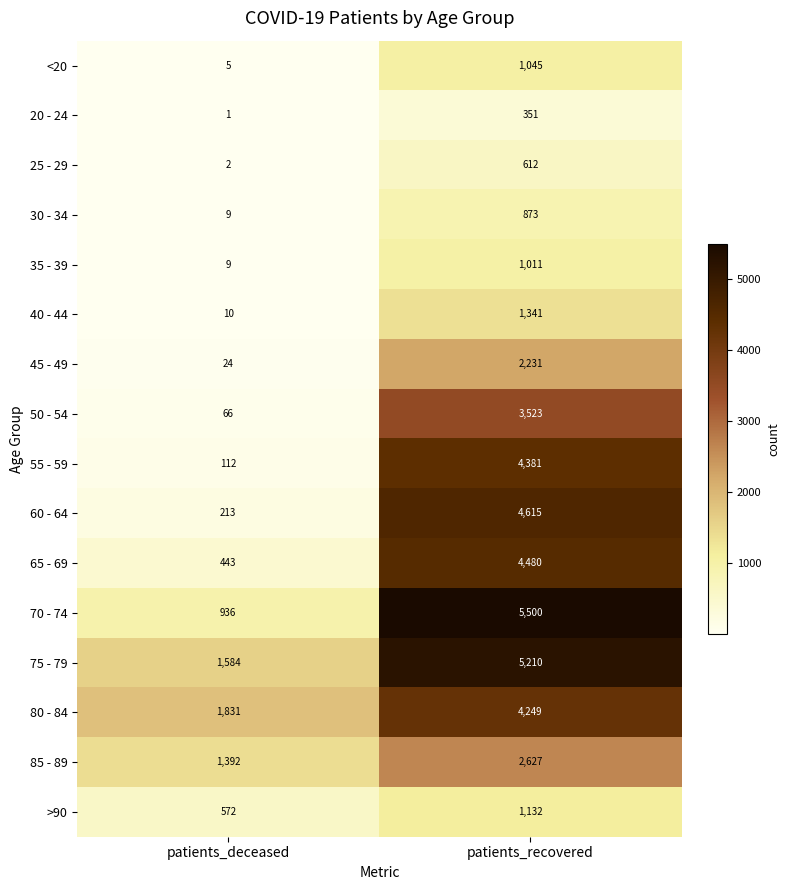

What is the average value of the 30 - 34 series?

441